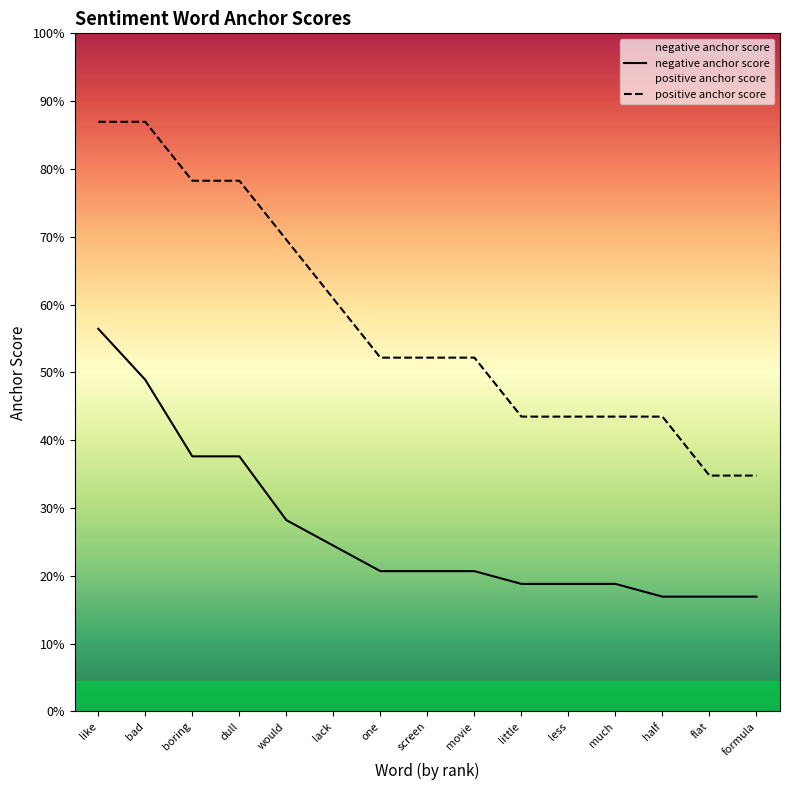

List the labels in order of negative anchor score value, largest first.

like, bad, boring, dull, would, lack, one, screen, movie, little, less, much, half, flat, formula